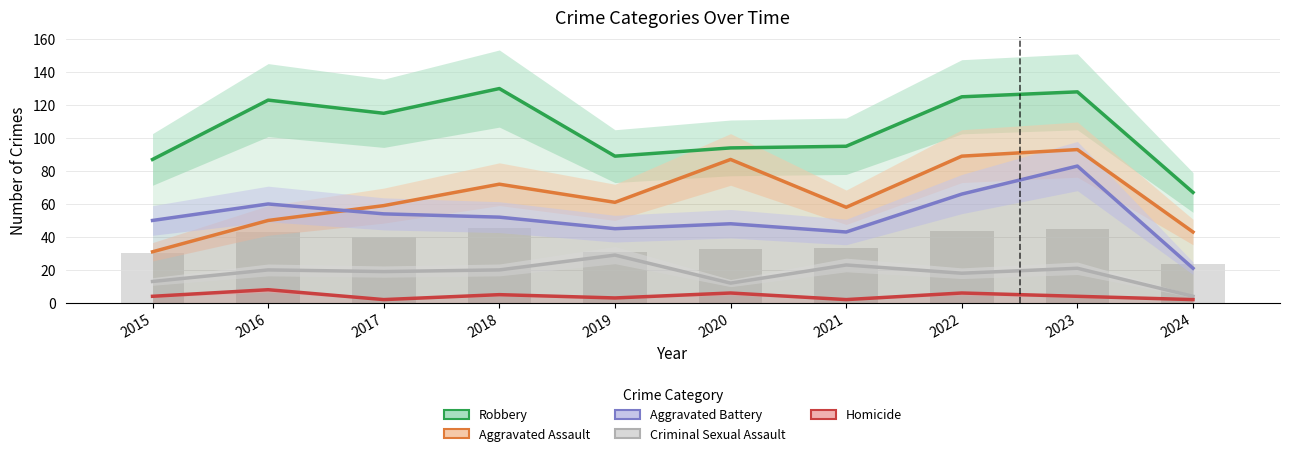

What are all the series names shown in the legend?

Robbery, Aggravated Assault, Aggravated Battery, Criminal Sexual Assault, Homicide